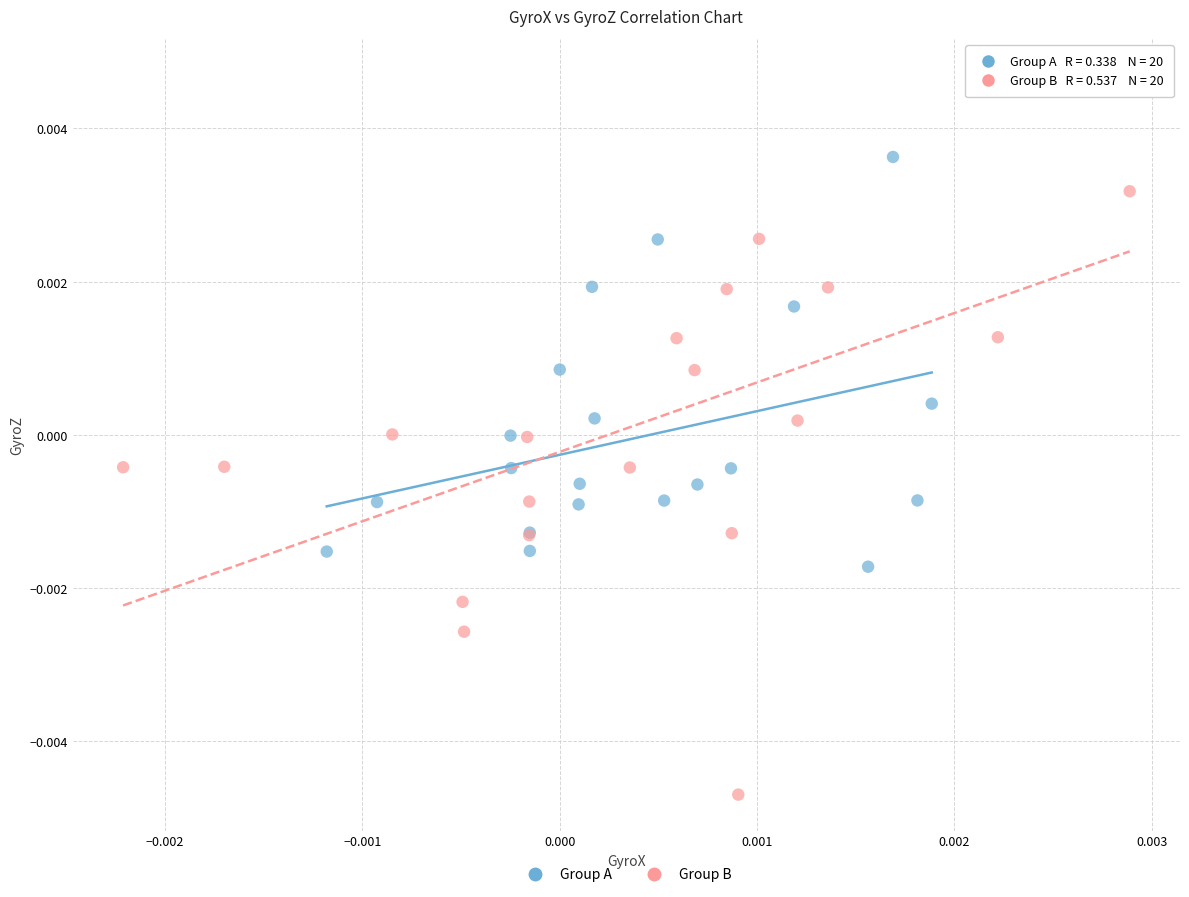

Which series has the widest spread of Y values?

Group B